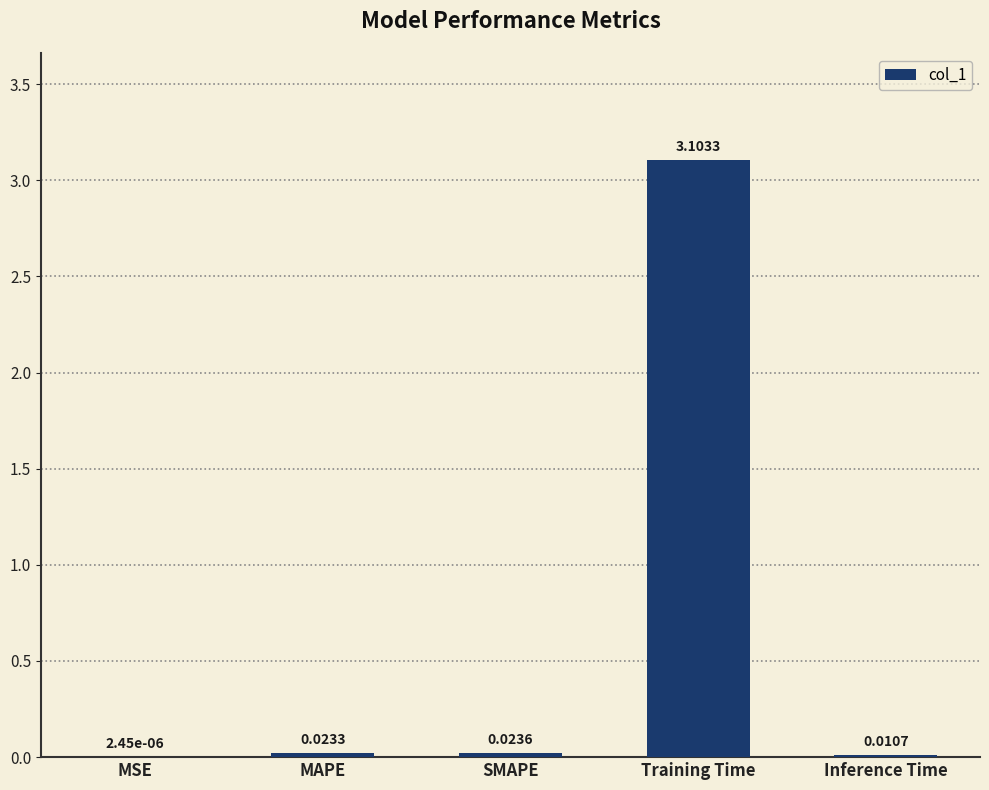

At which label is the value closest to 1?

SMAPE